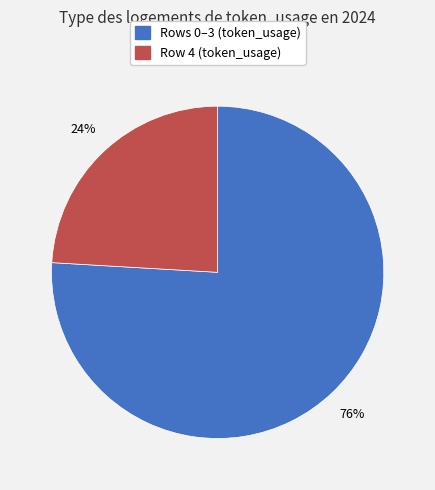

Count the number of slices in the pie.

2